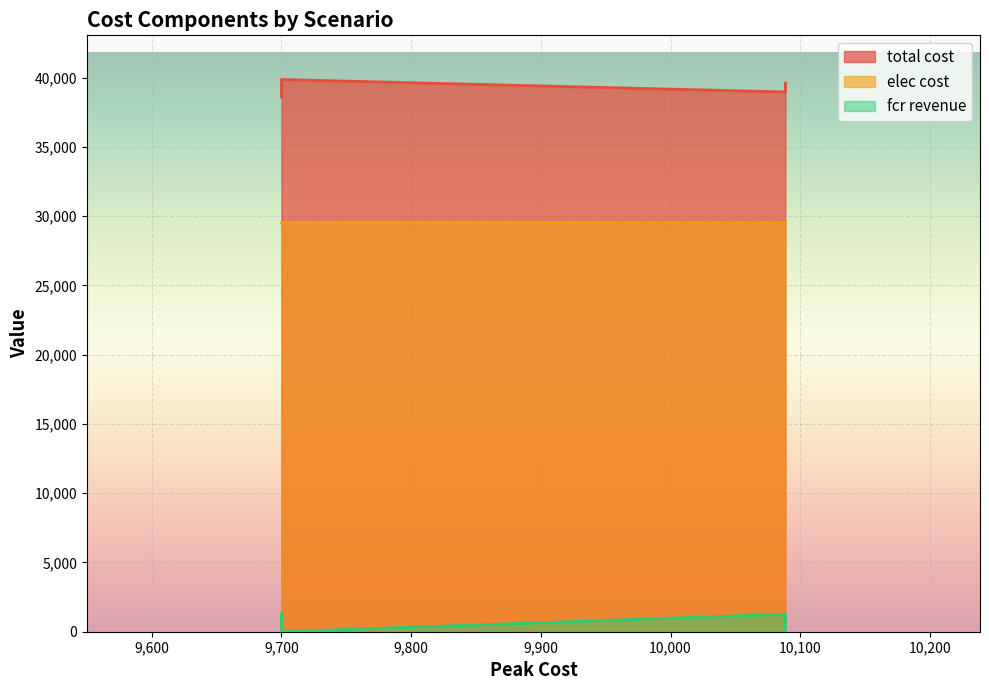

How many lines are shown in the chart?

3